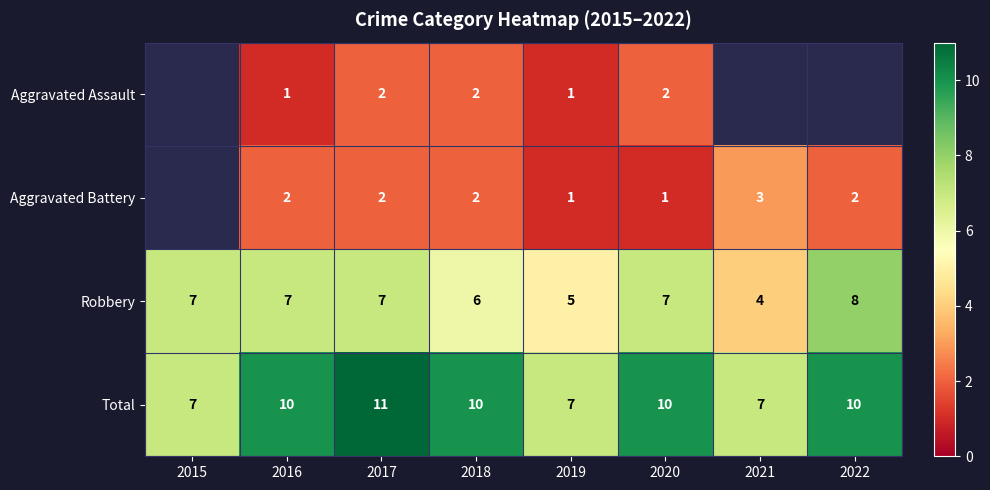

What value does the Robbery series have at 2022?

8